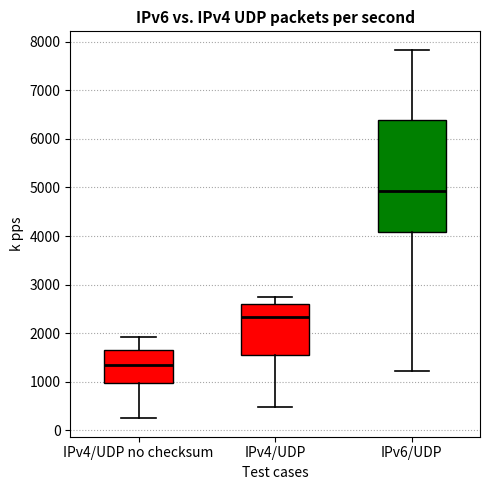

Which box's median line is the lowest?

IPv4/UDP no checksum